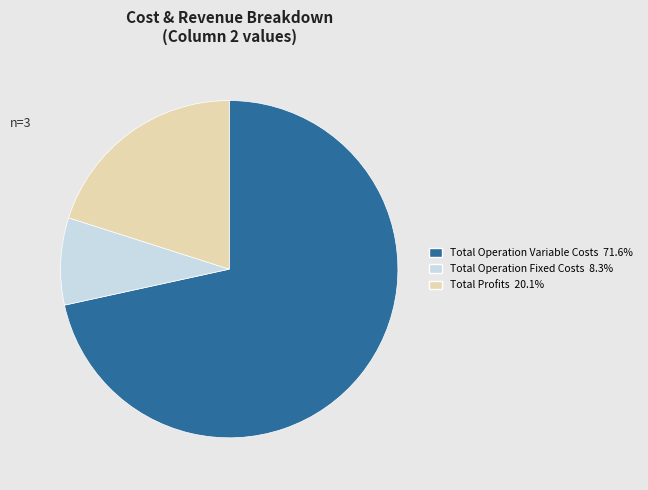

Is there a majority slice in this chart?

Yes